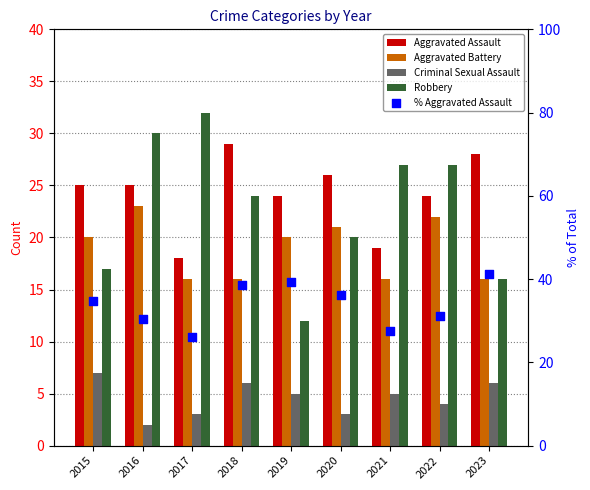

Which series has the widest spread of Y values?

Robbery